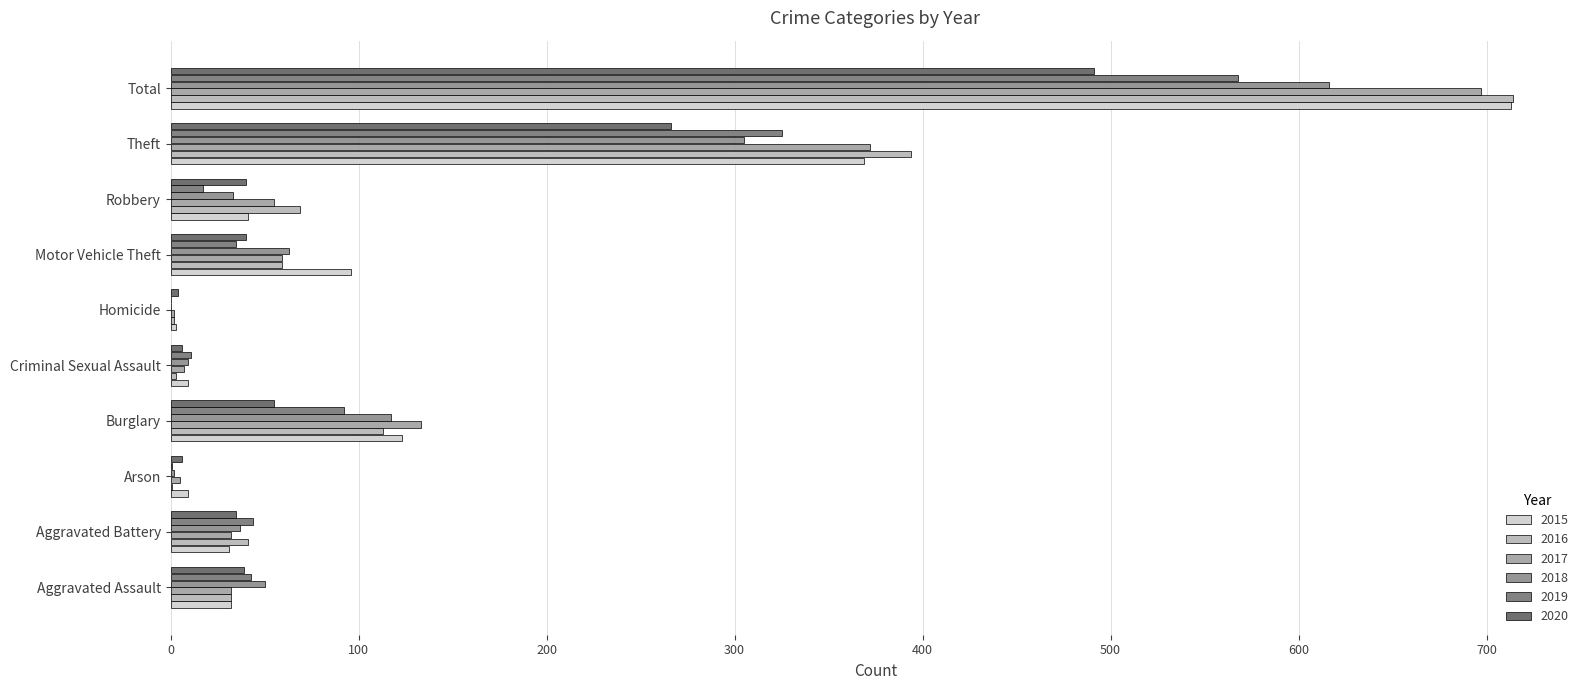

Which series changed the most between Aggravated Assault and Criminal Sexual Assault?

2018